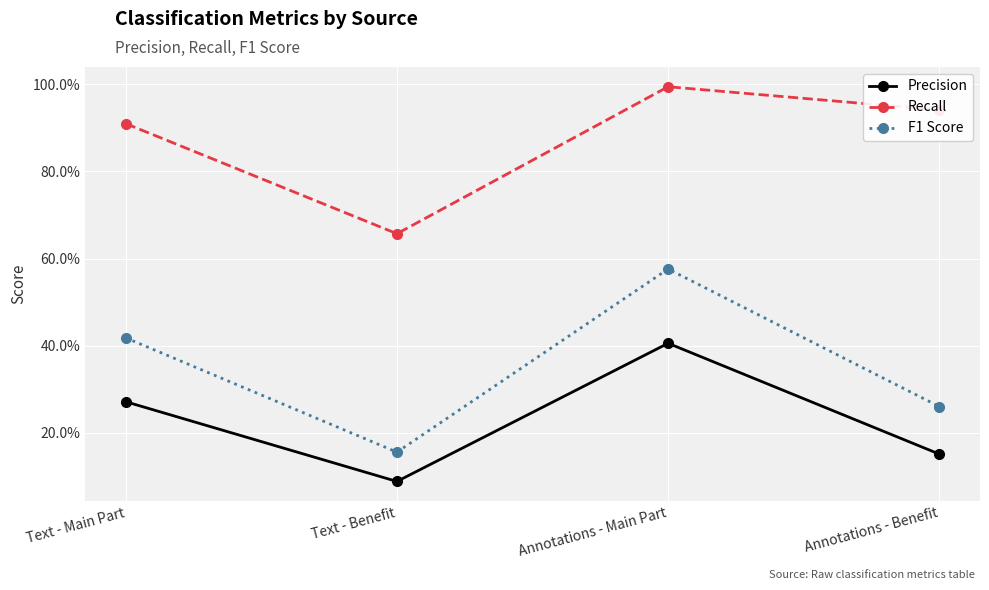

Which category has the lowest value across all series?

Text - Benefit